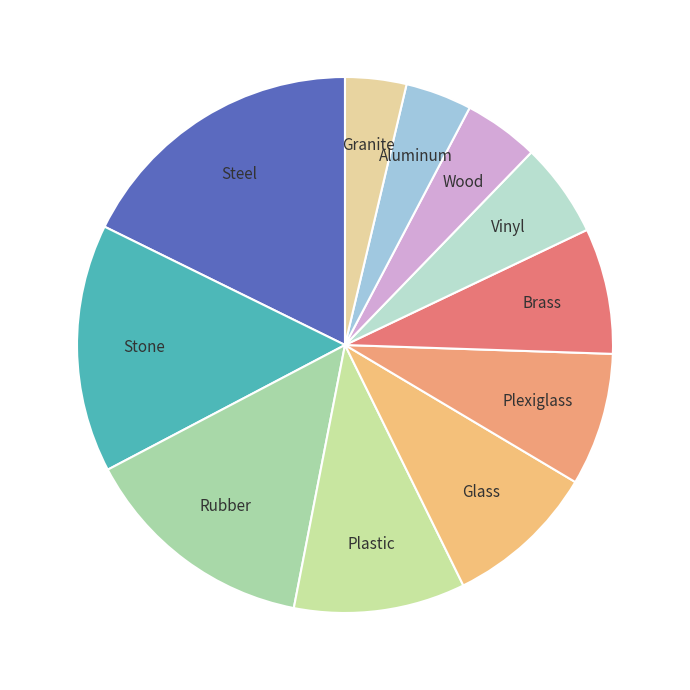

Is it true that Rubber is 14% of the pie?

True